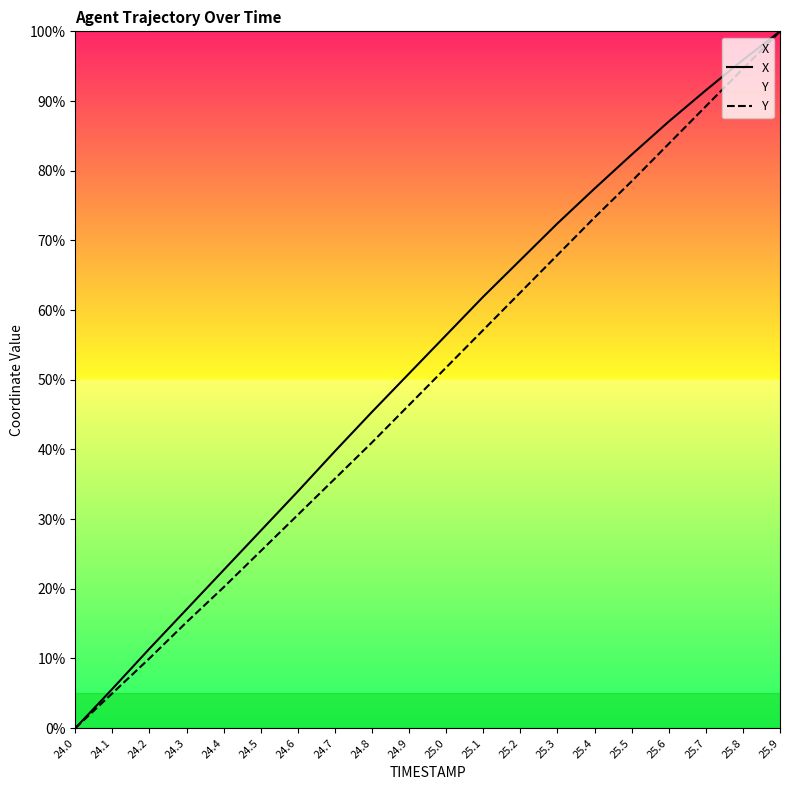

The X series shows 42.8 at 24.5. True or false?

False